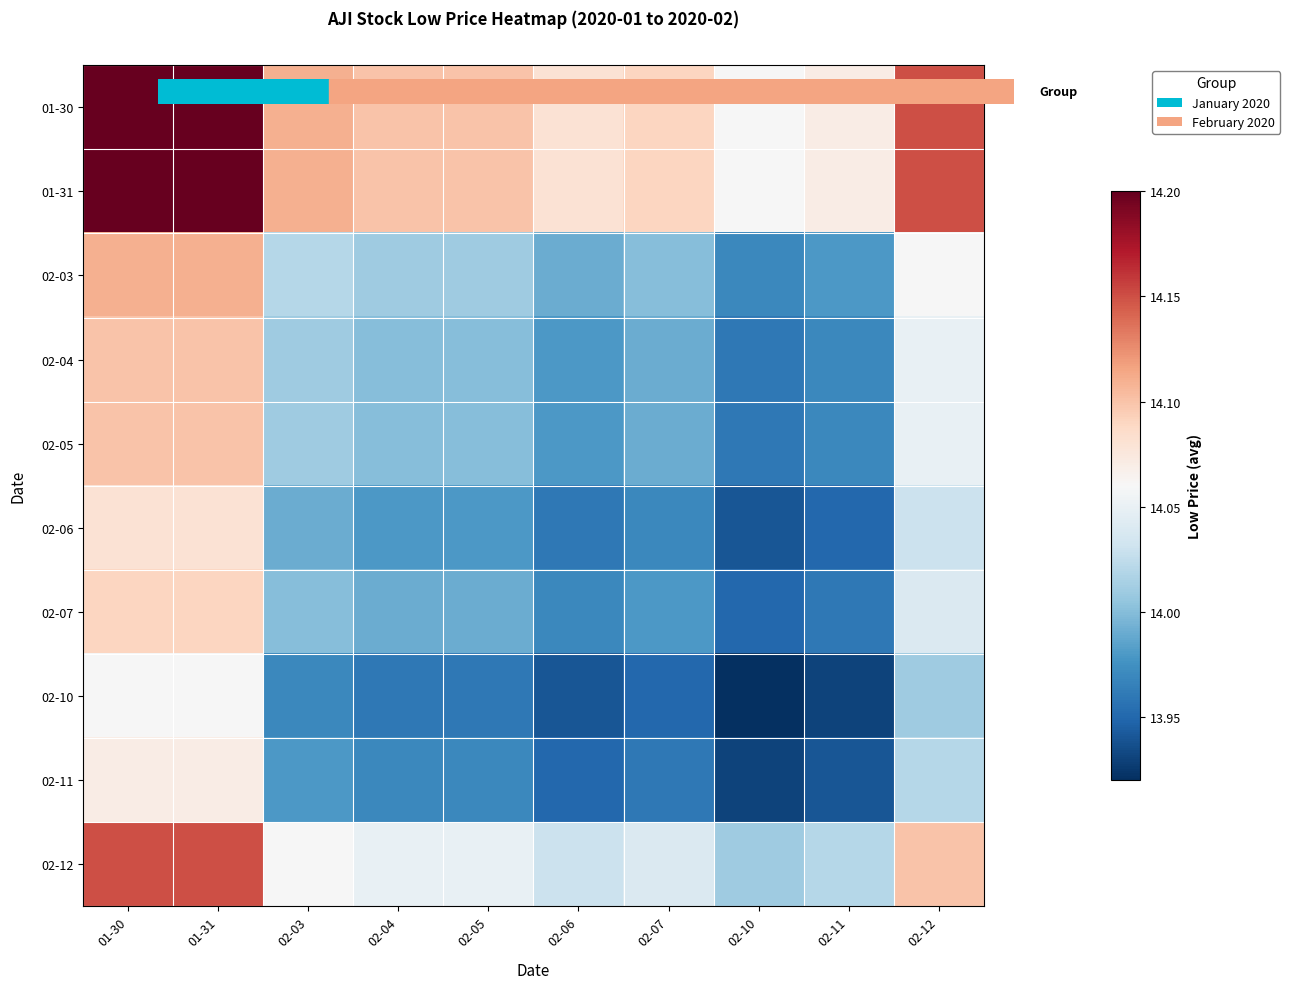

At which category does the chart reach its minimum across all series?

02-10